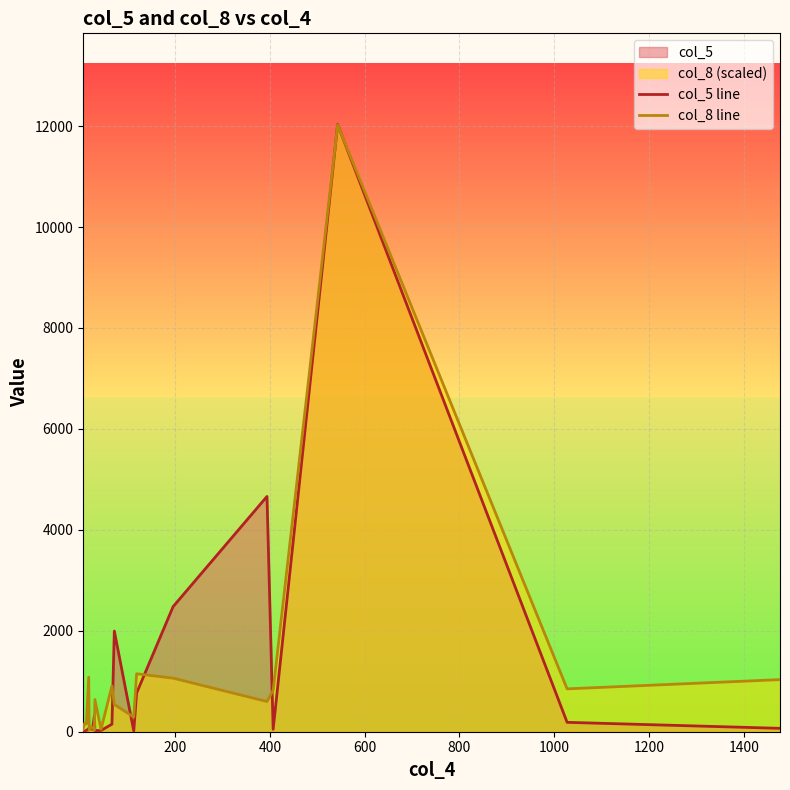

What is the highest value of the col_5 line series?

12033.0